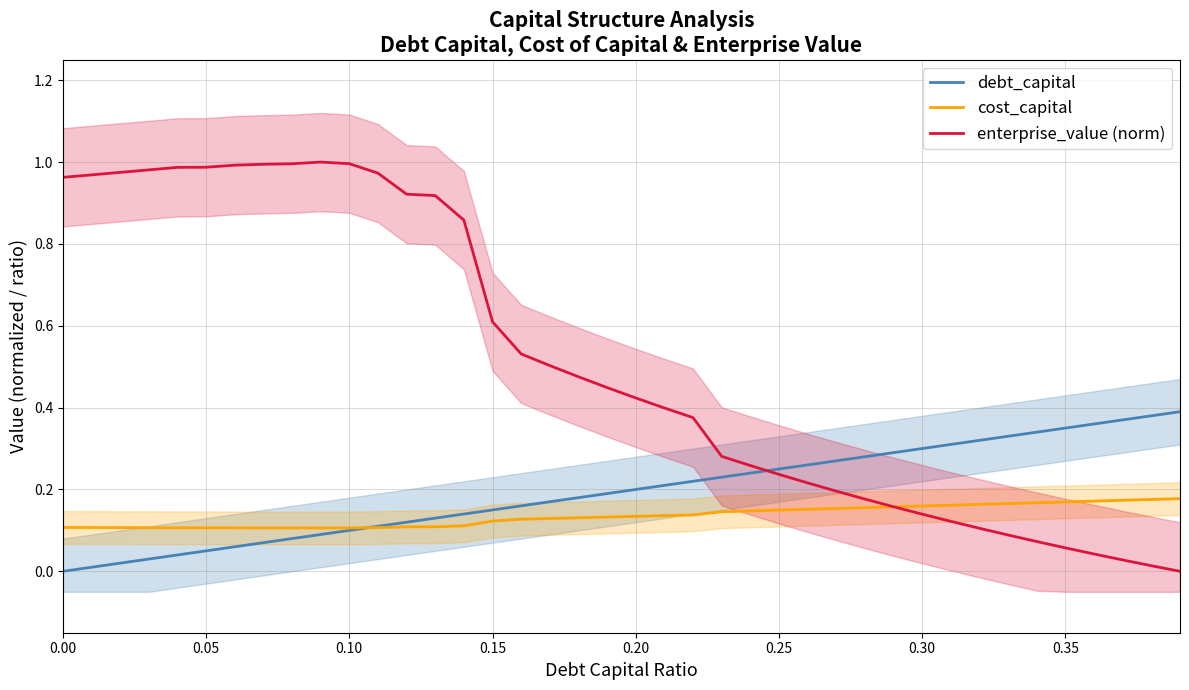

True or false: enterprise_value (norm) has a value of 1.3 at 0.10.

False